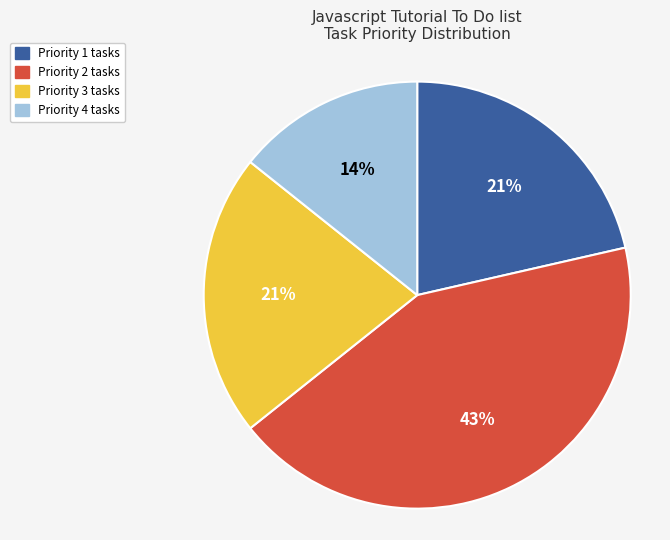

To the nearest percent, what portion does Priority 4 represent?

14%